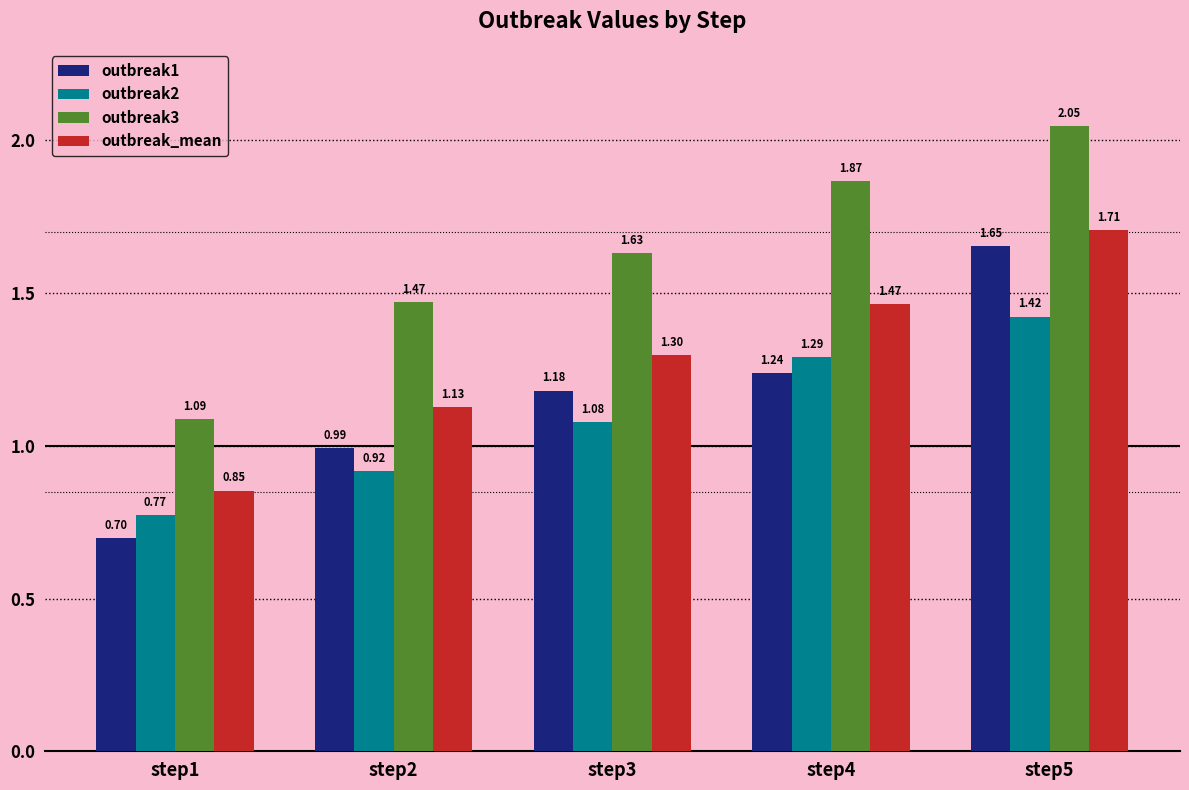

List the series in order of their peak value, lowest first.

outbreak2, outbreak1, outbreak_mean, outbreak3